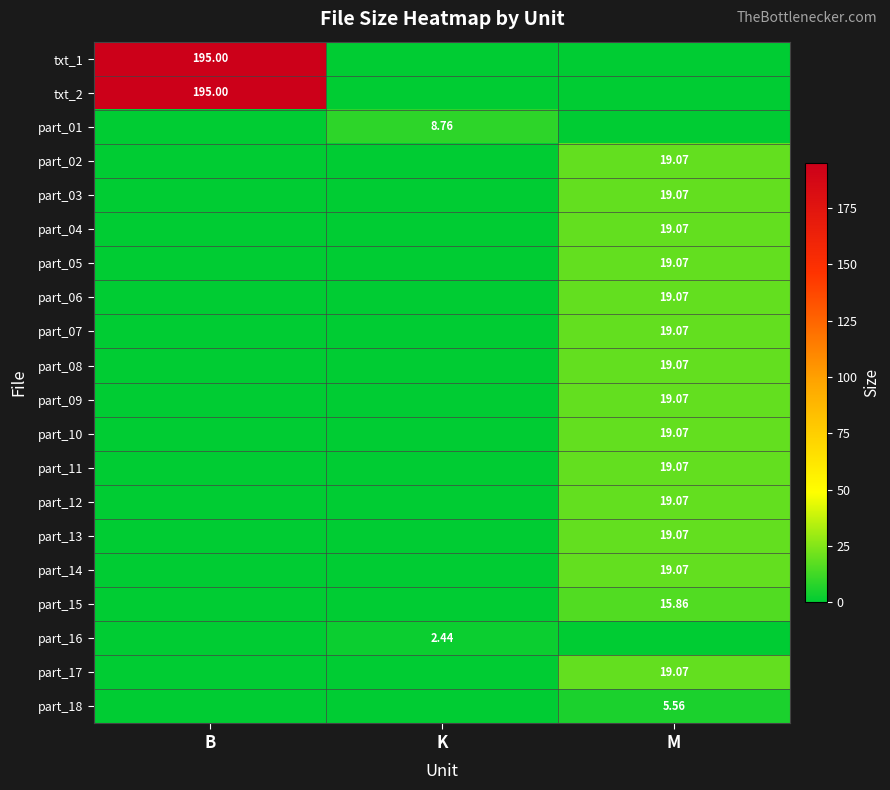

What is the average value of the part_13 series?

6.4